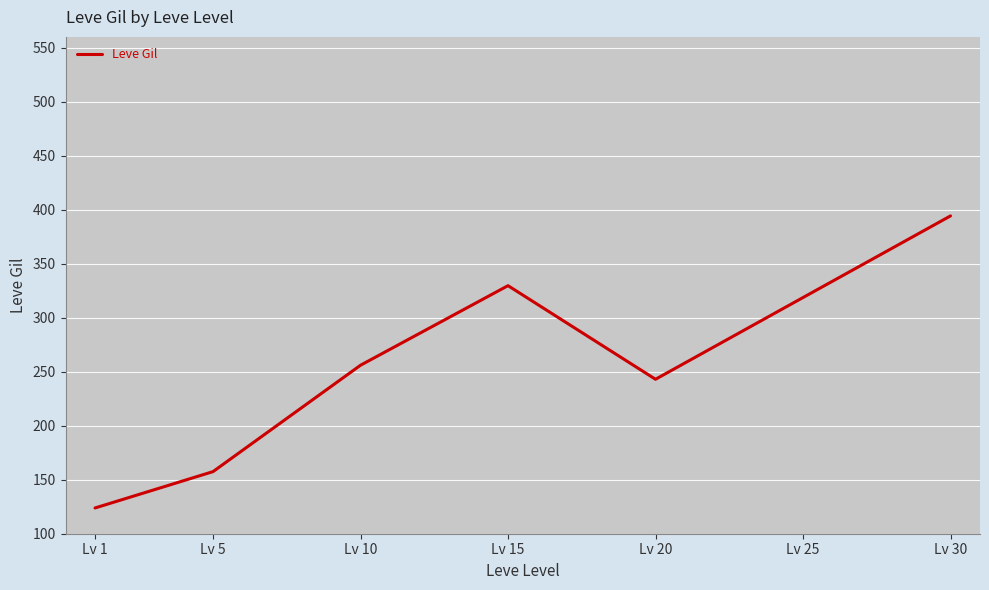

List the labels in order of value, smallest first.

Lv 1, Lv 5, Lv 20, Lv 10, Lv 25, Lv 15, Lv 30